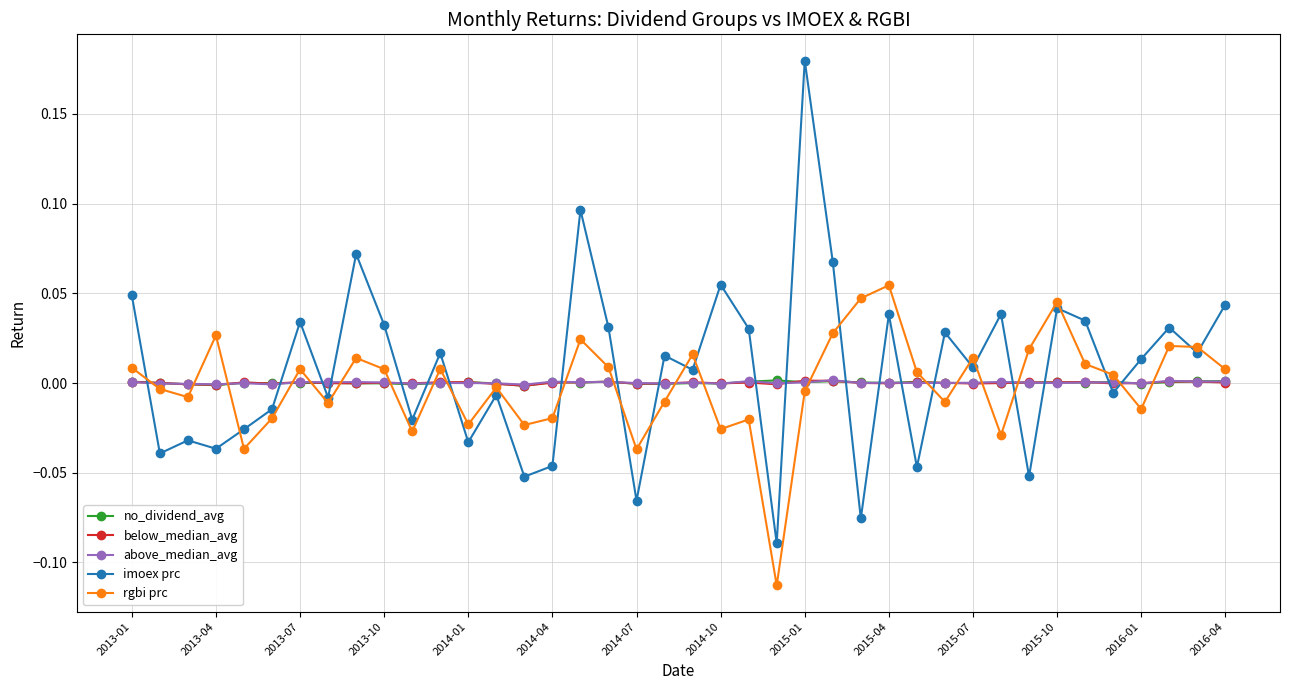

True or false: above_median_avg has more than 2 points higher than both neighbors.

True